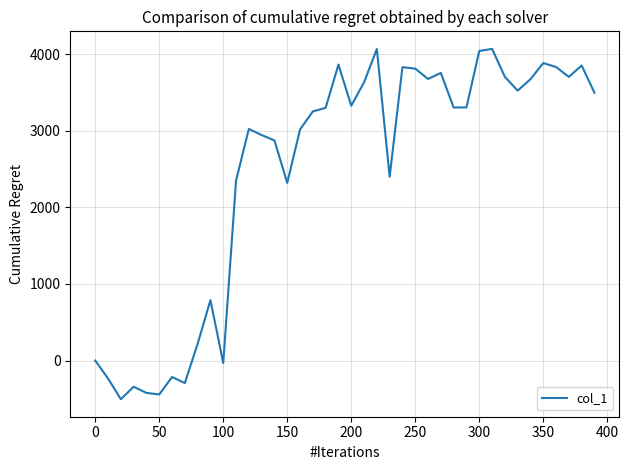

What is the minimum value shown in the chart?

-505.1